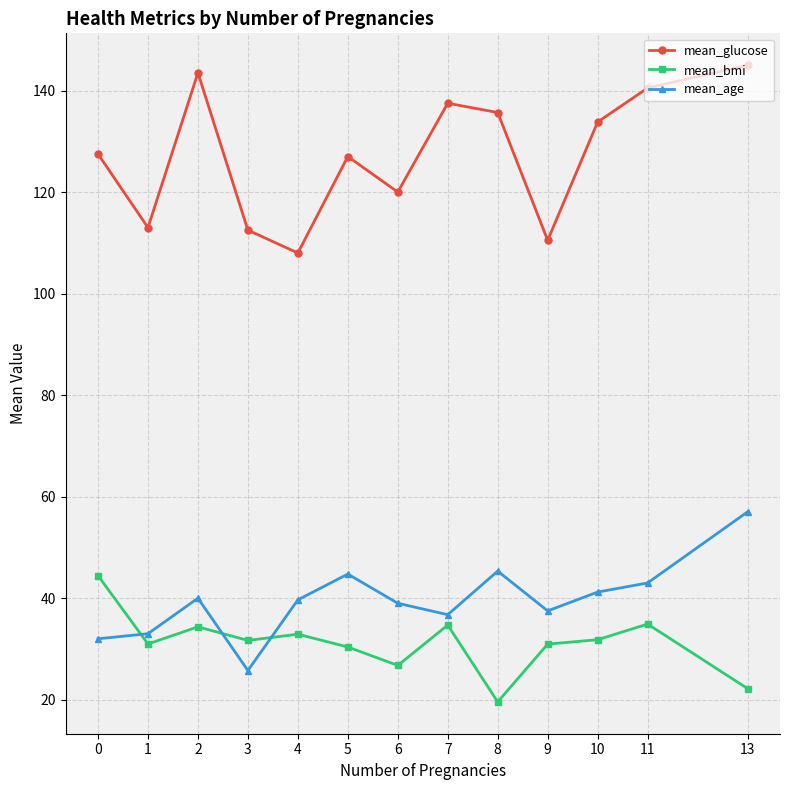

How many data points does each series have?

13